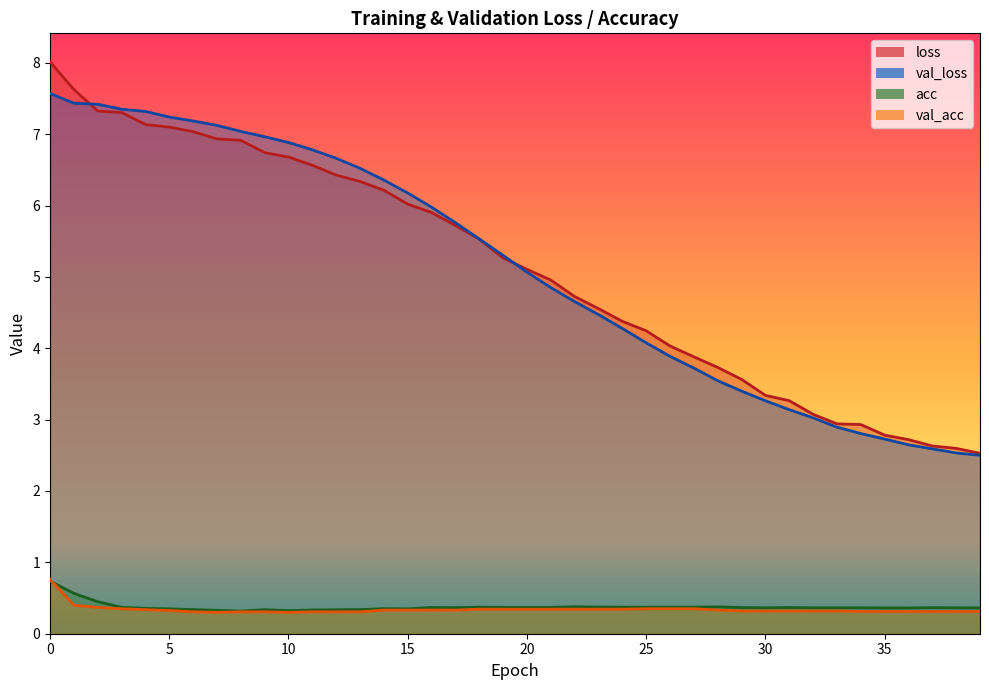

What value does the loss series have at 32?

3.1